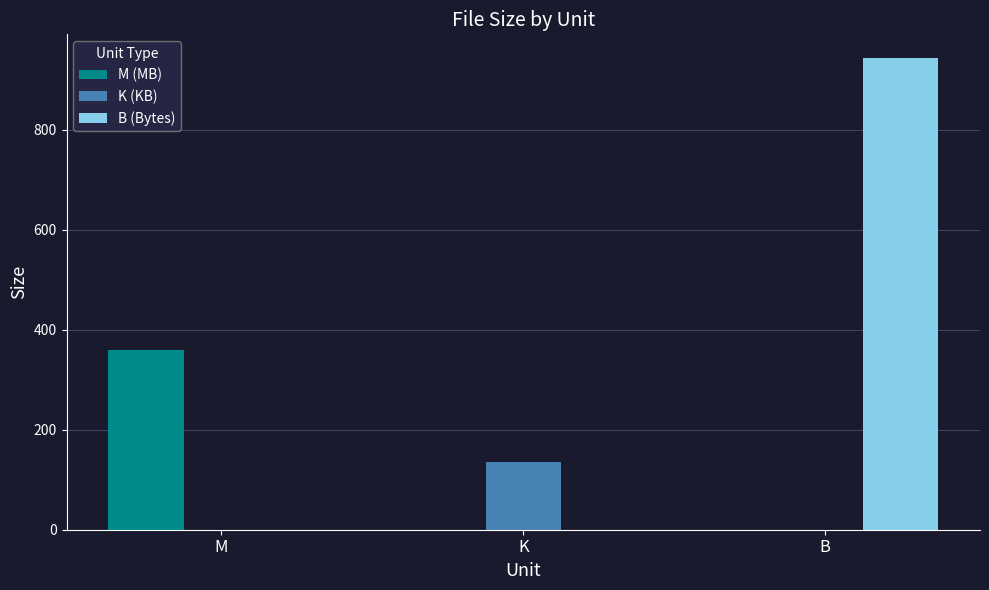

Are the bars horizontal?

No